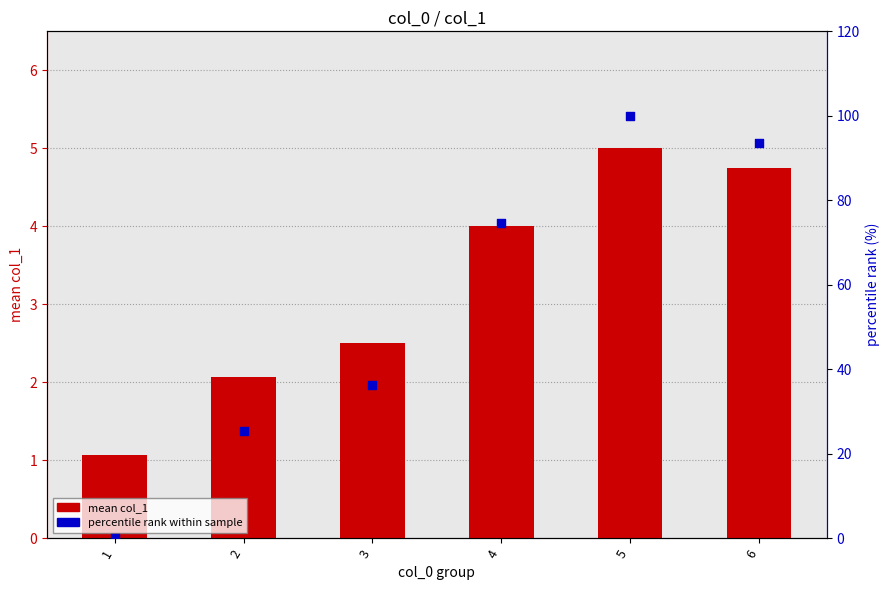

Is the value of percentile rank at 5 greater than the value of mean col_1 at 5?

Yes